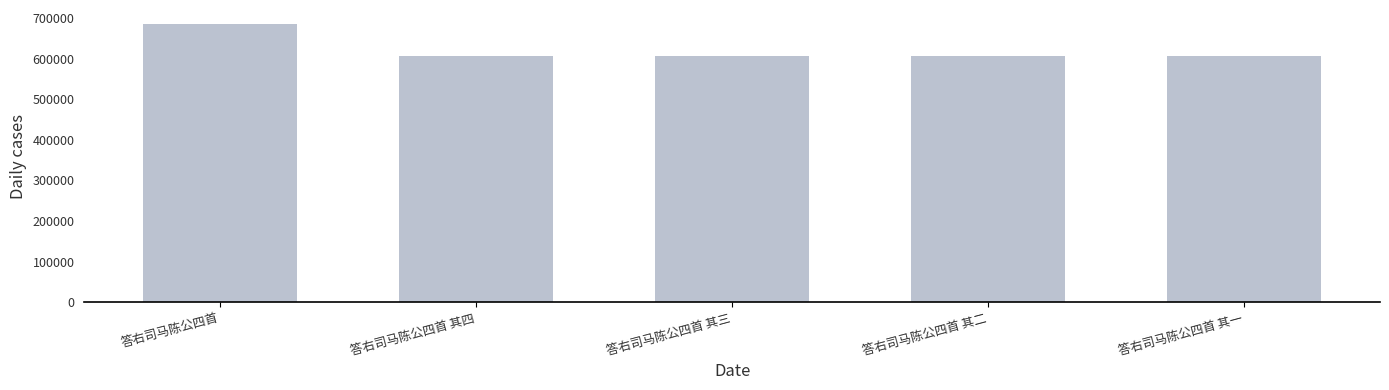

Which category has the highest value across all series?

答右司马陈公四首